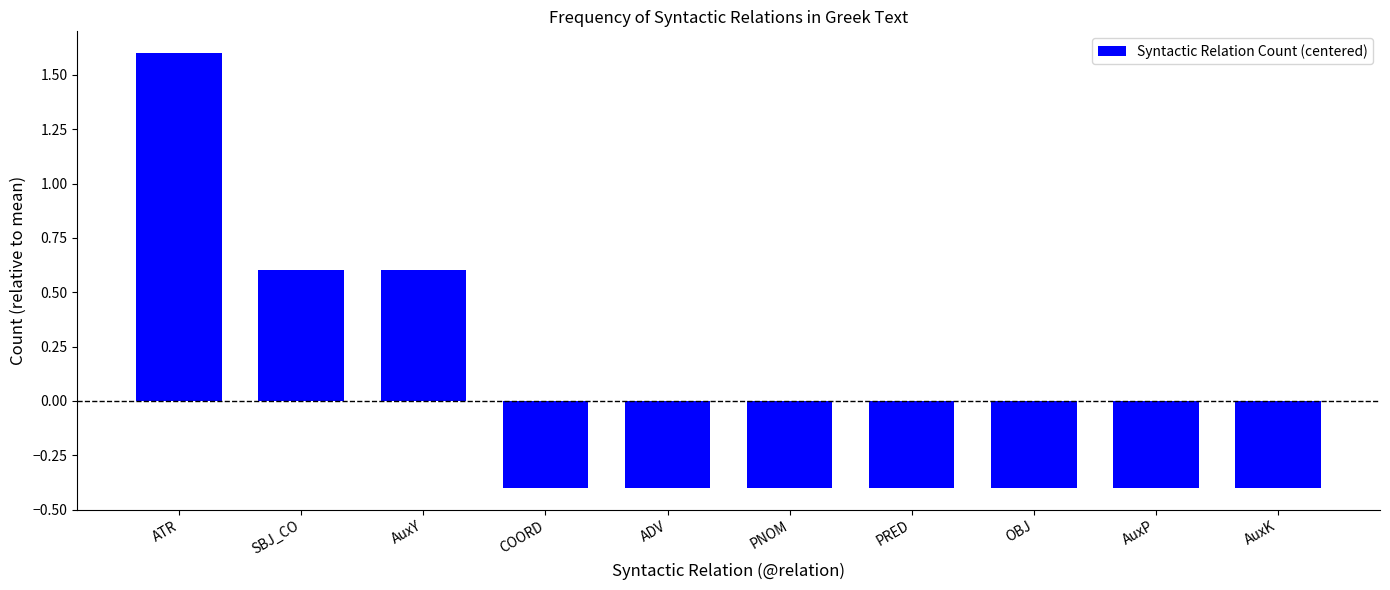

Which category has the highest value across all series?

ATR